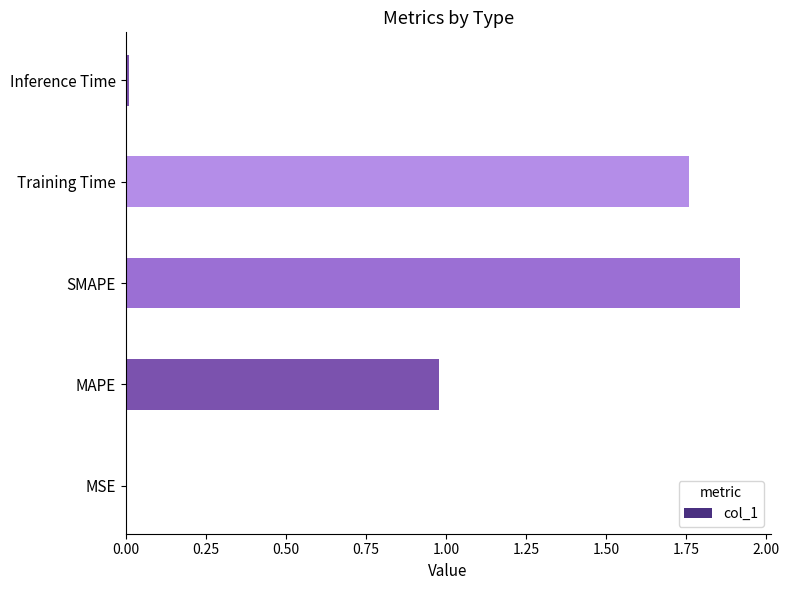

The chart shows a value of 0.6 at Training Time. True or false?

False